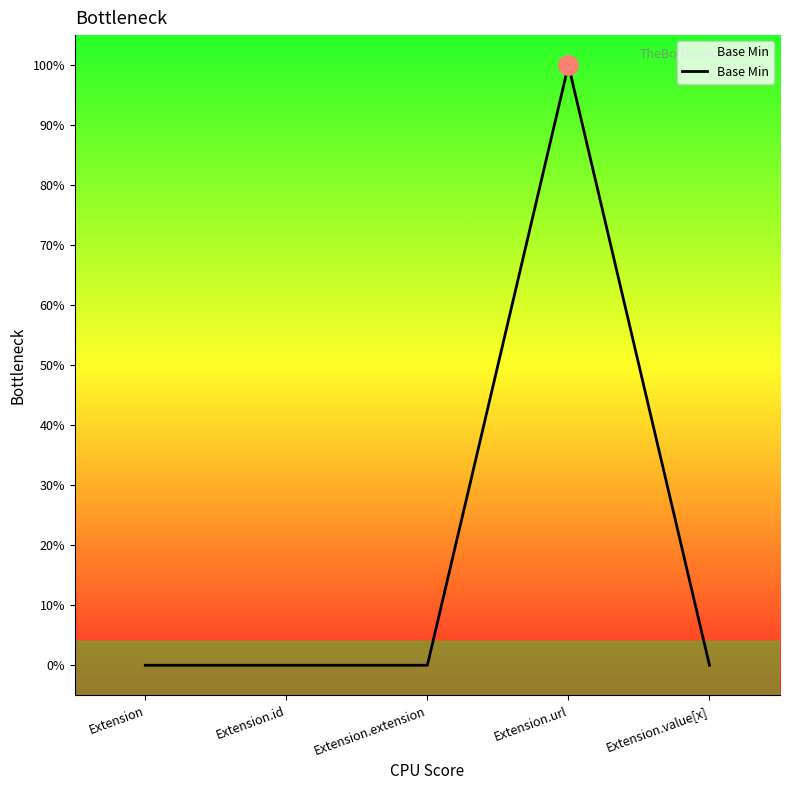

At which label is the value closest to 0?

Extension